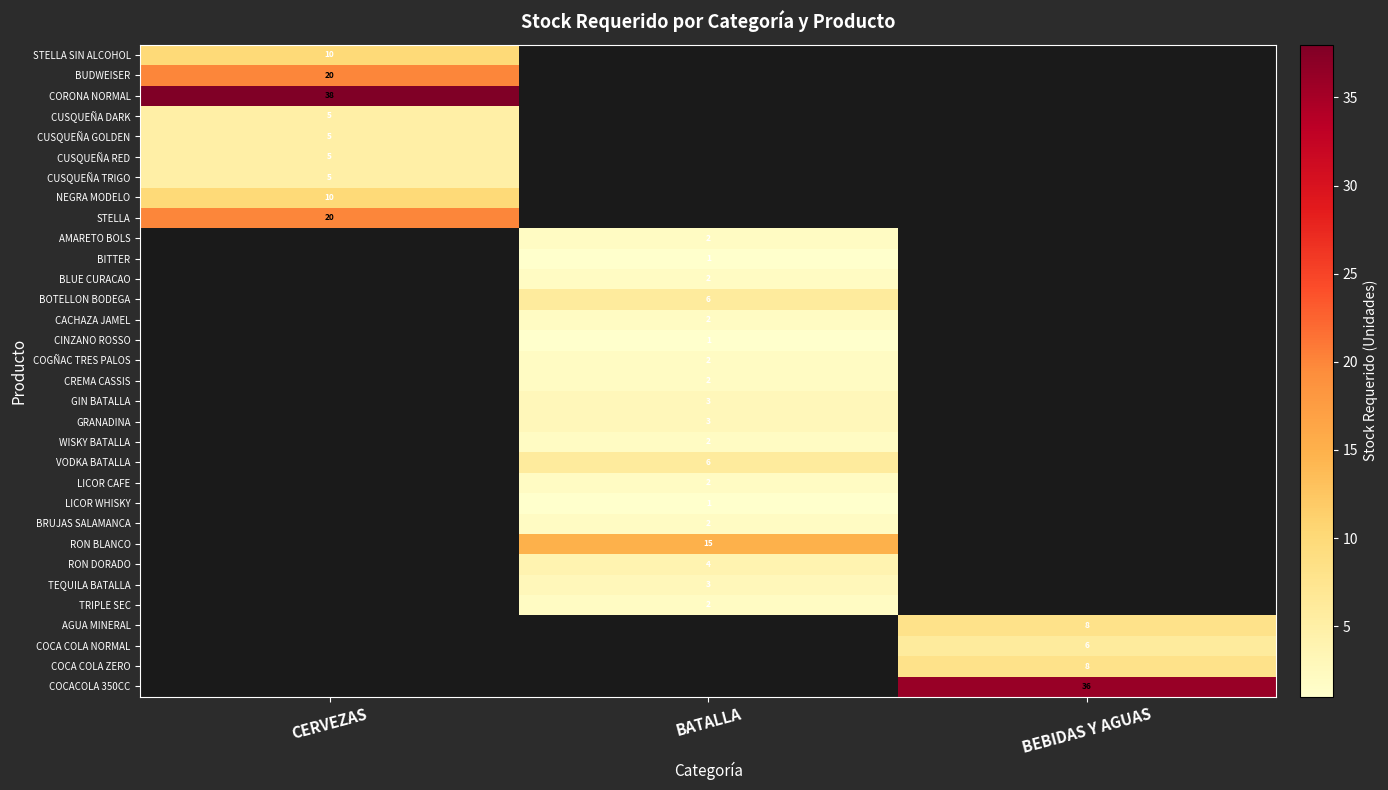

The value of CORONA NORMAL at CERVEZAS is 53. True or false?

False